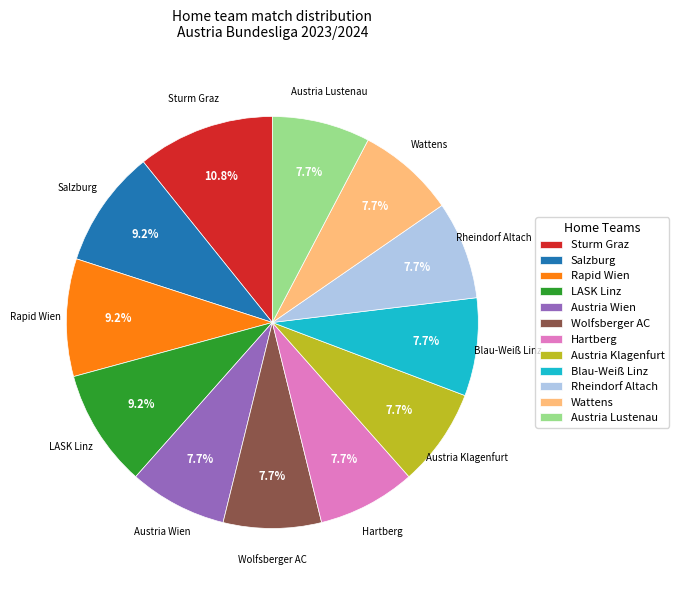

Which slice is the largest?

Sturm Graz